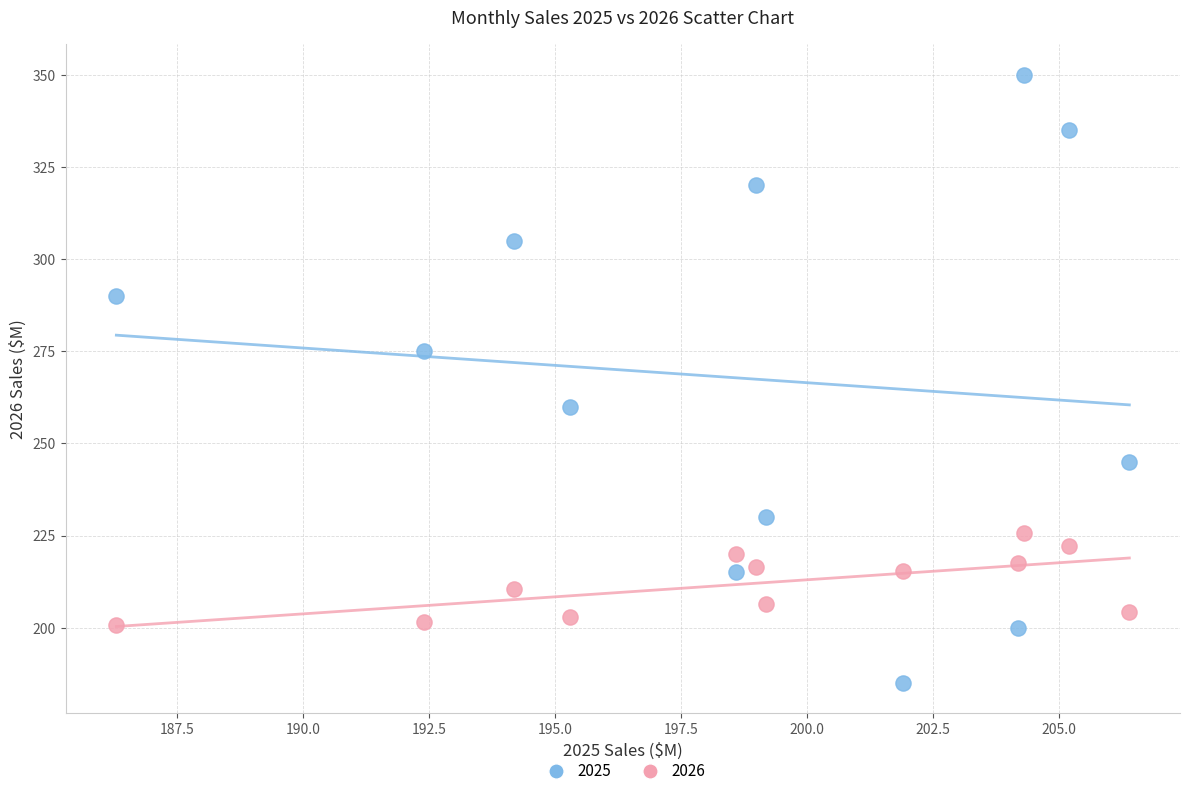

Which series reaches the minimum Y coordinate?

2025